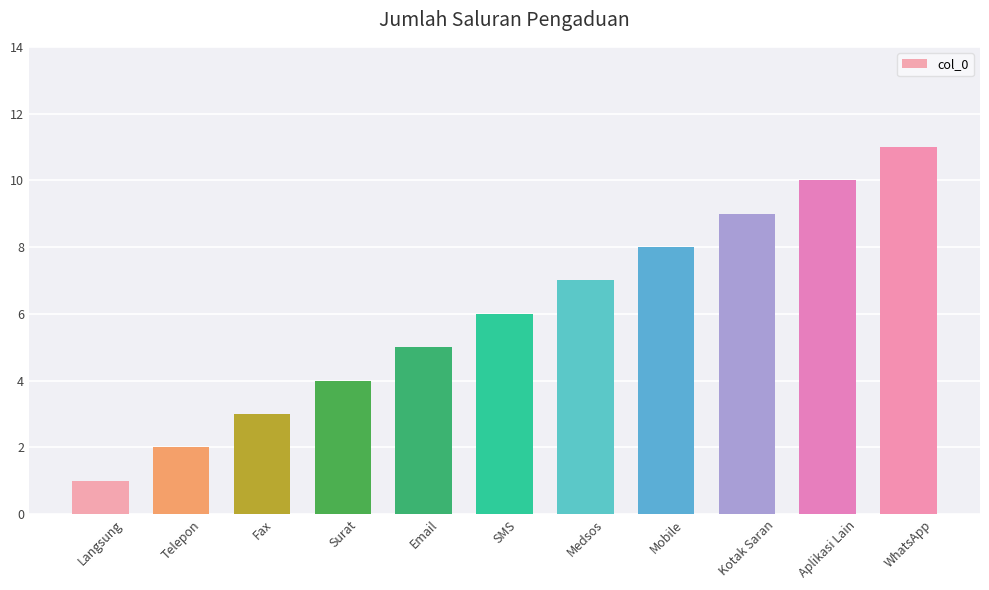

What is the difference between the values at Medsos and SMS?

1